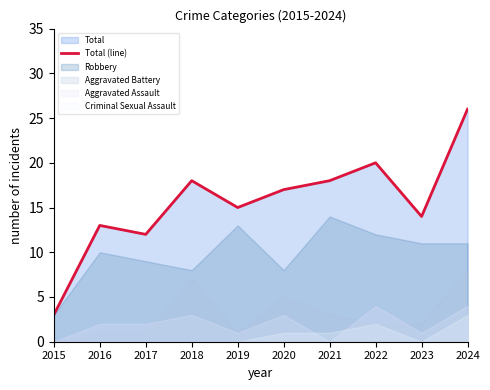

How many points are higher than both their immediate neighbors (excluding endpoints)?

3